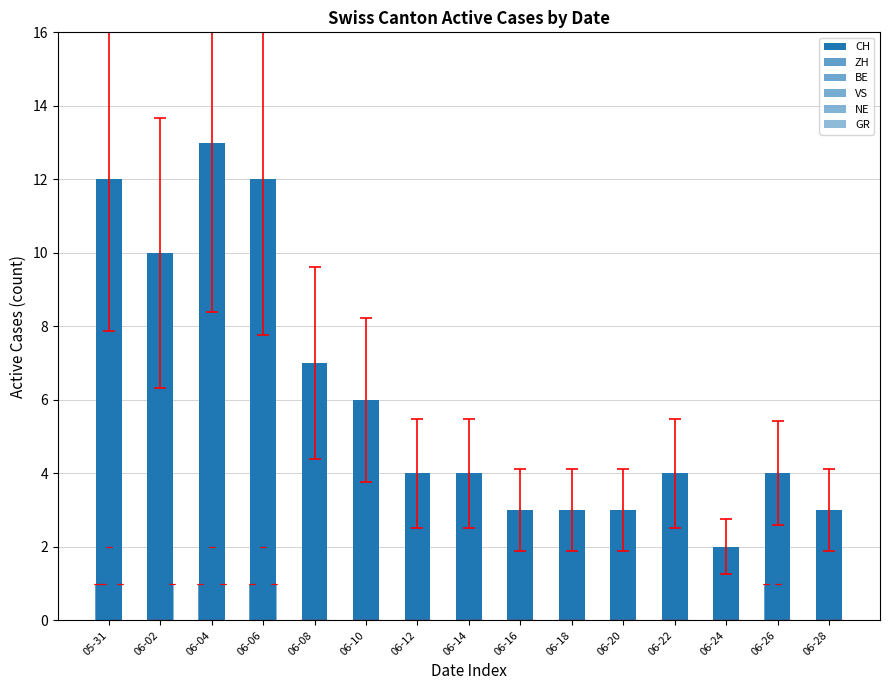

Which series has the largest range (max minus min)?

CH